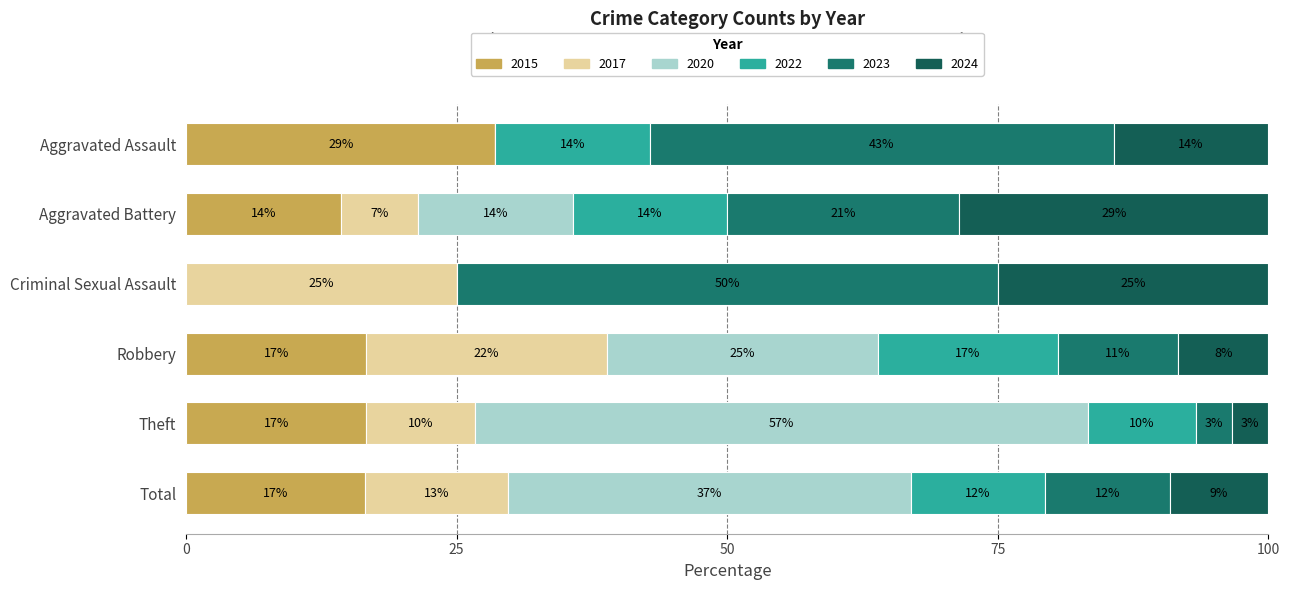

How many distinct data groups are displayed?

6